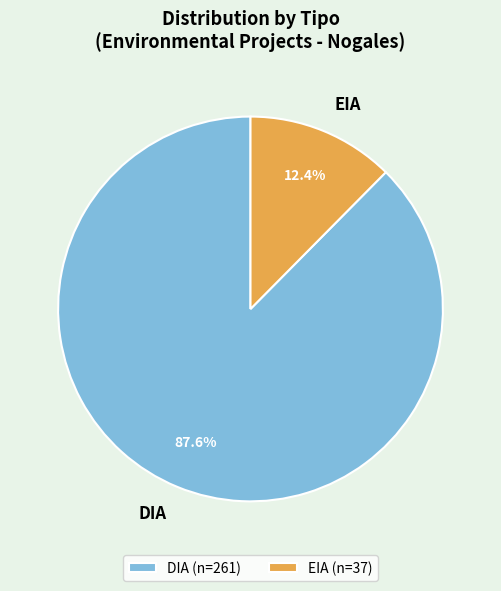

Which slice is the largest?

DIA